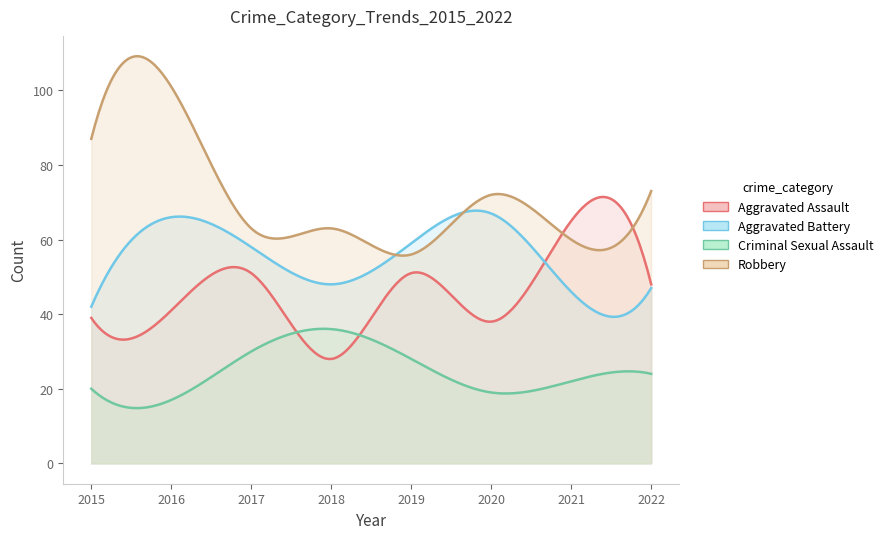

Which label corresponds to the smallest value in the chart?

2016